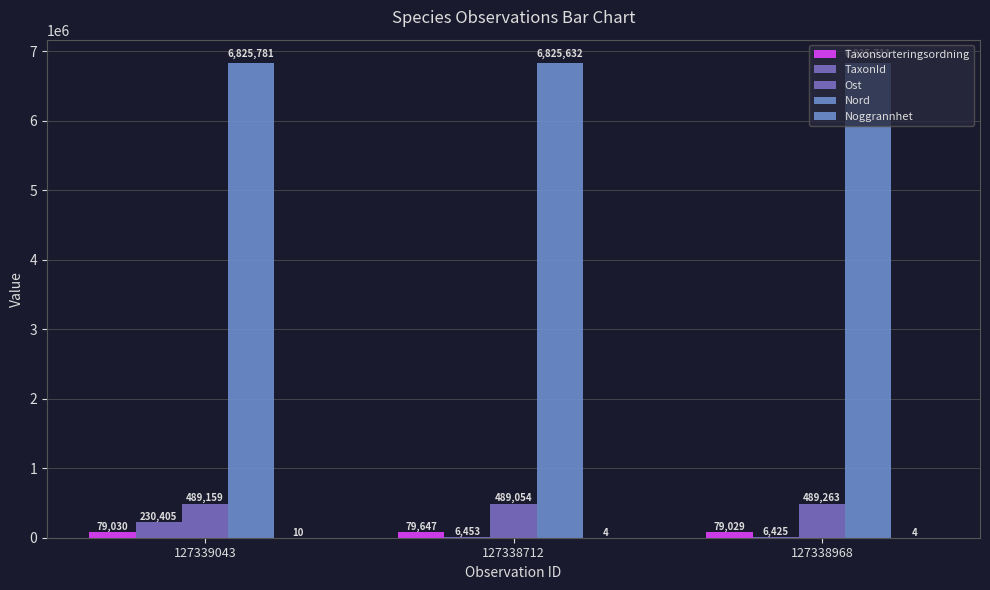

Between 127338968 and 127338712, which is larger?

127338712